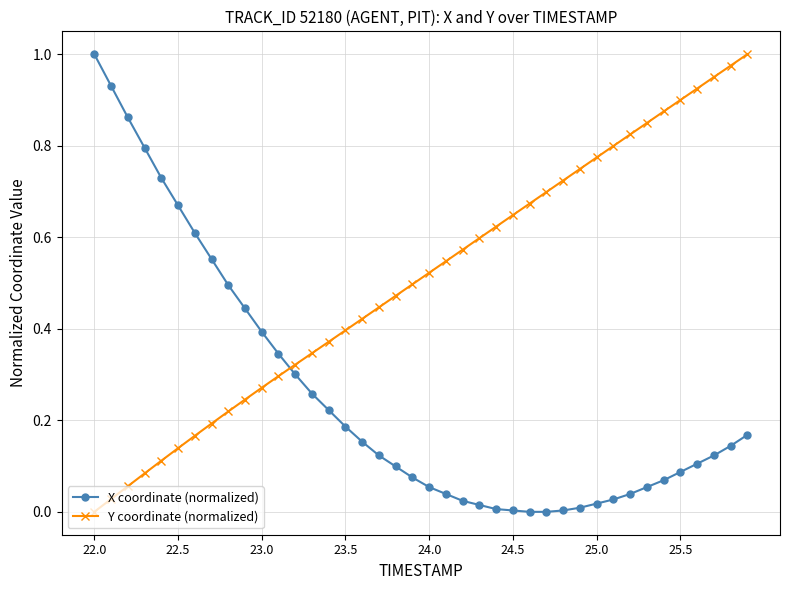

What is the sum of all Y coordinate (normalized) values?

20.3